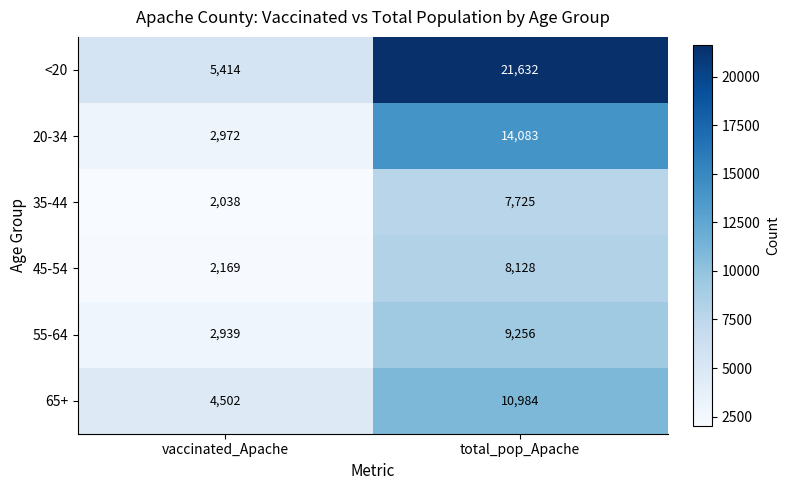

Between vaccinated_Apache and total_pop_Apache, which series saw the biggest shift?

<20